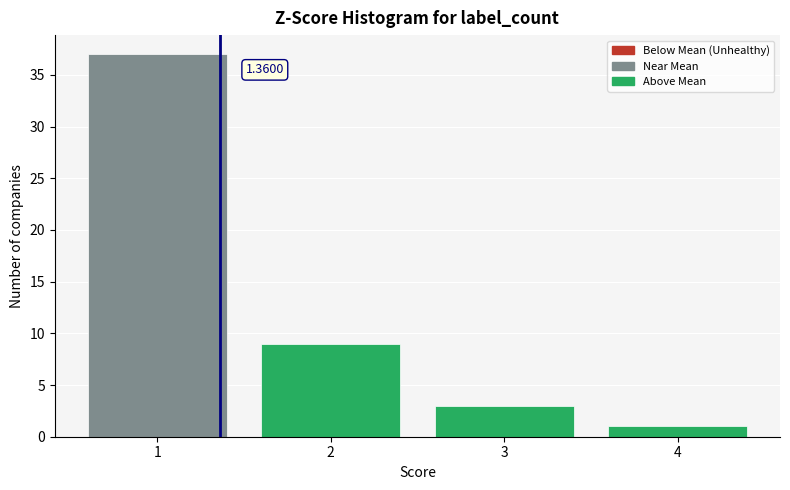

Over which range of the x-axis is the bar tallest?

0.5 to 1.5